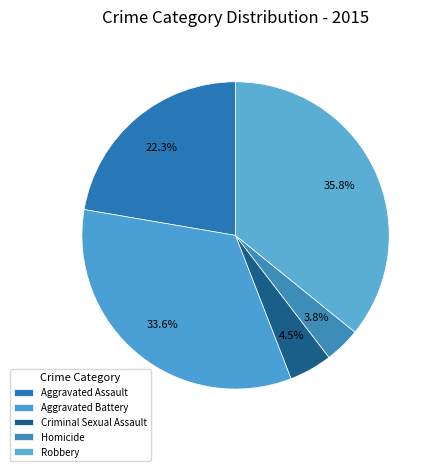

What percentage is NOT represented by Aggravated Assault?

77.7%